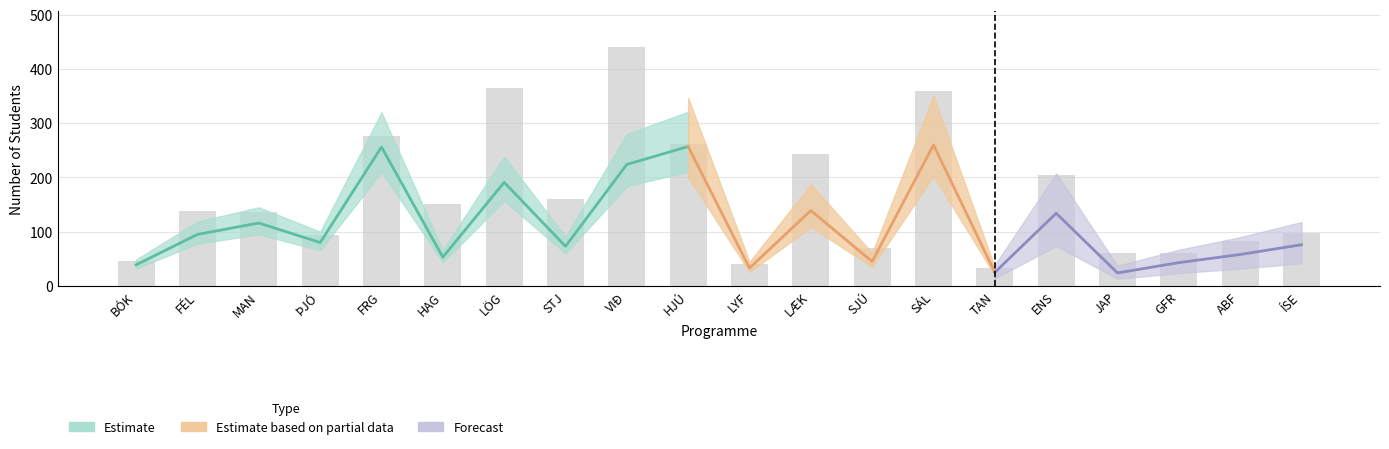

Reading left to right, extract all data points from this chart.

KK: KK=7	KVK=43	Alls=21	3=14	4=21	5=98	6=173	7=88	8=217	9=4	10=8	11=105	12=25	13=99	14=9	15=70	16=37	17=18	18=24	19=21
KVK: KK=39	KVK=95	Alls=116	3=80	4=256	5=53	6=191	7=73	8=224	9=257	10=33	11=139	12=45	13=260	14=25	15=134	16=24	17=43	18=58	19=76
Alls: KK=46	KVK=138	Alls=137	3=94	4=277	5=151	6=364	7=161	8=441	9=261	10=41	11=244	12=70	13=359	14=34	15=204	16=61	17=61	18=82	19=97